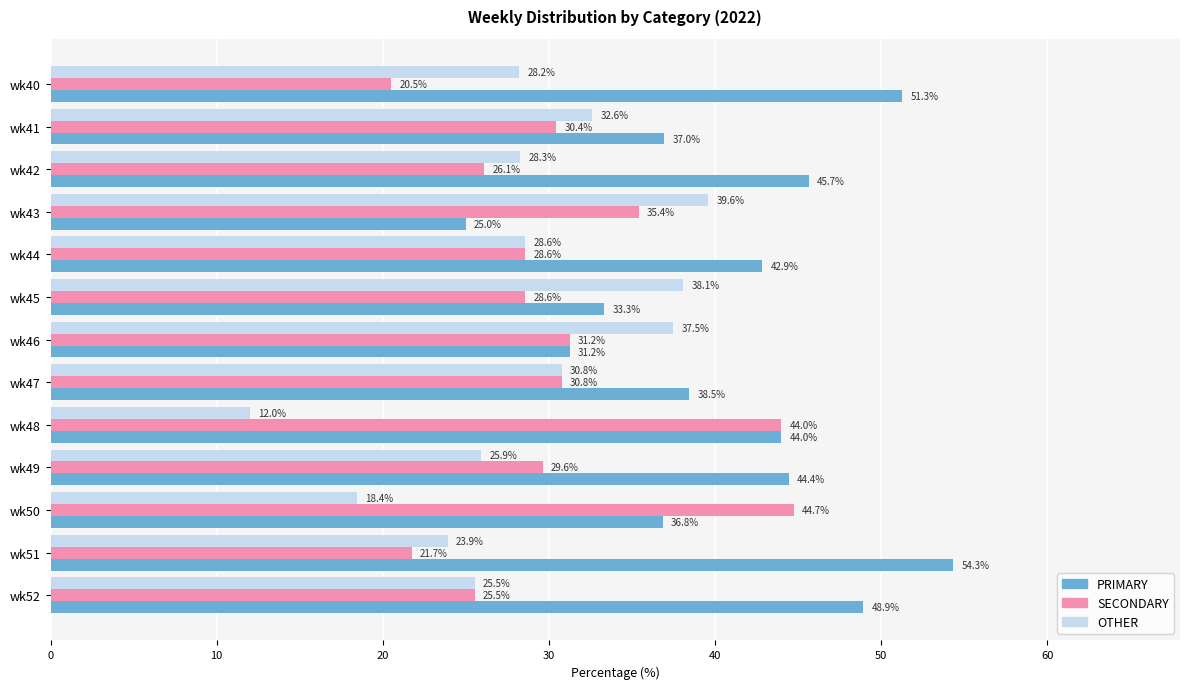

Rank the series by their maximum value, from lowest to highest.

OTHER, SECONDARY, PRIMARY